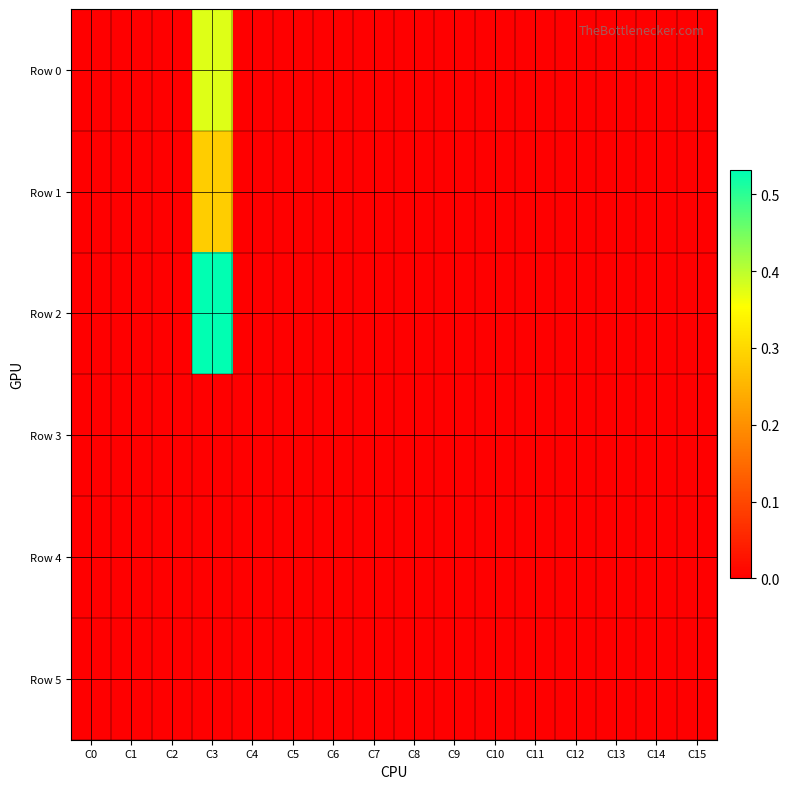

List the series in order of their peak value, highest first.

Row 2, Row 0, Row 1, Row 5, Row 4, Row 3